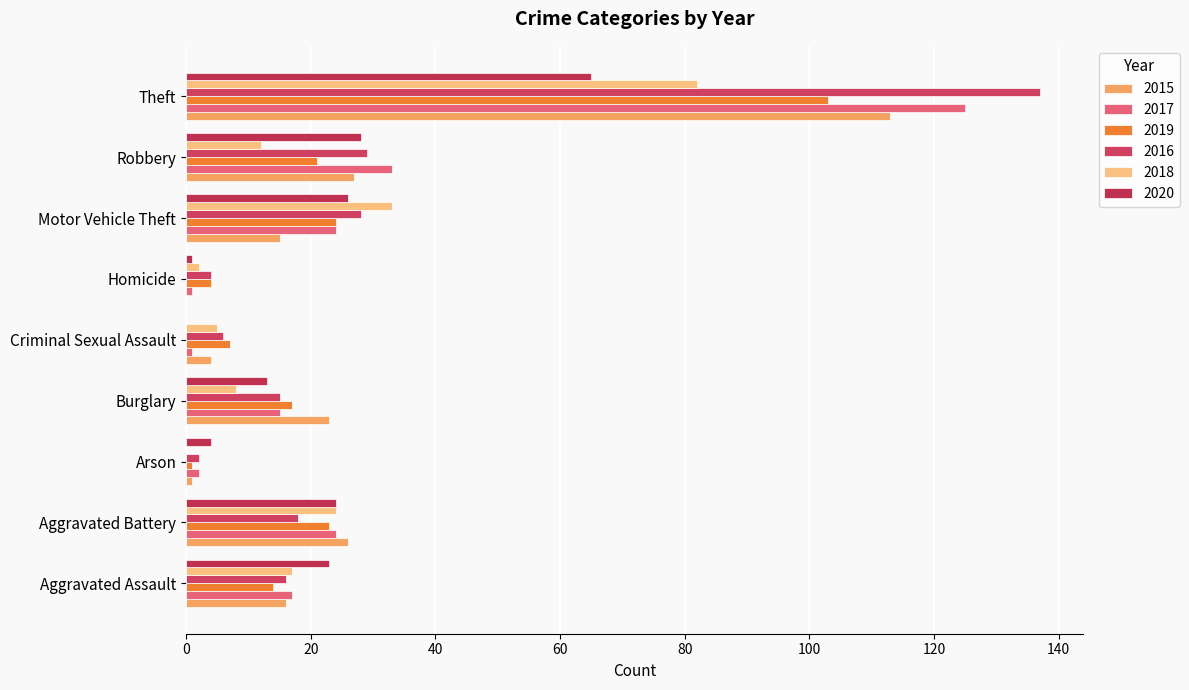

The value of 2019 at Arson is 1. True or false?

True